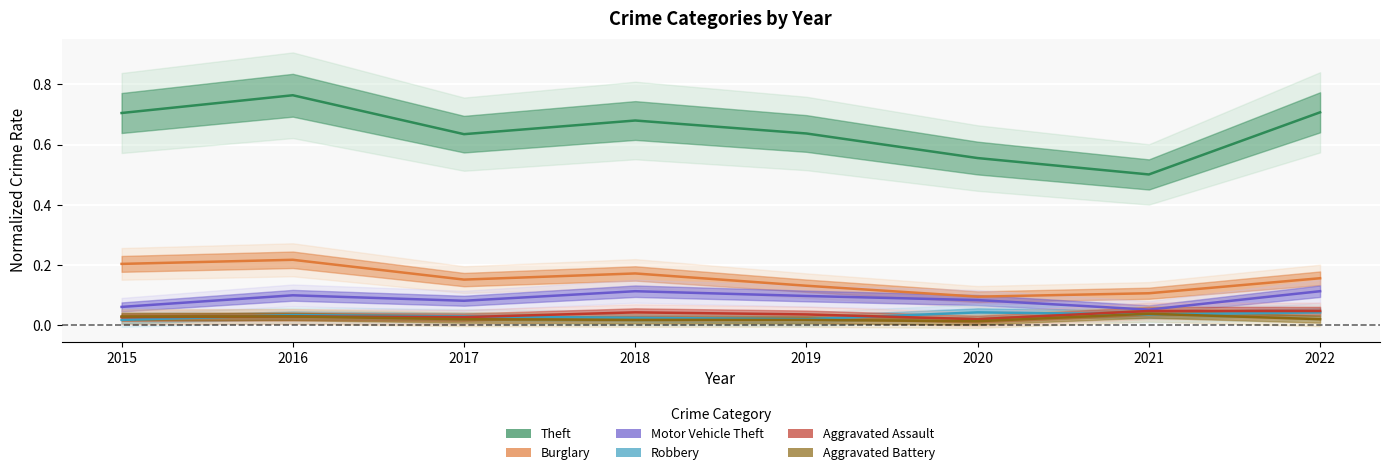

What is the difference between the maximum and second lowest values in the Theft series?

0.2